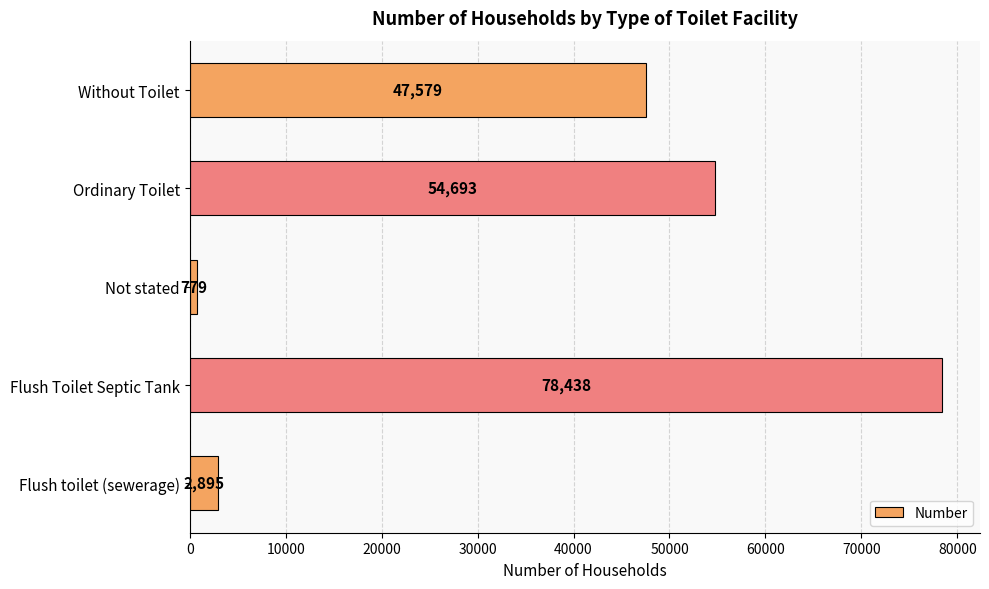

How many values are below 47579?

2